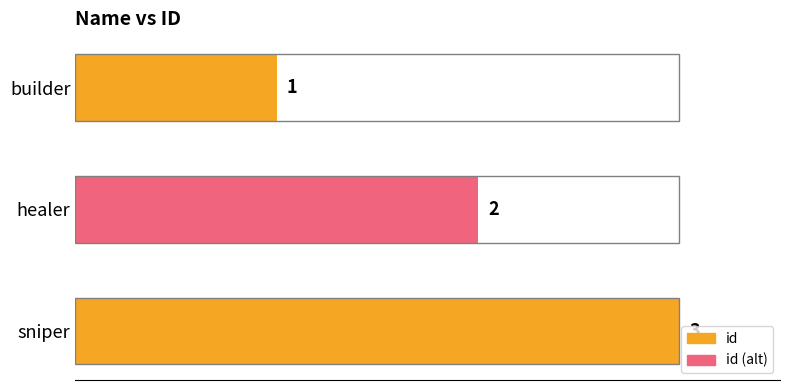

Is it true that the value at healer is 2?

True